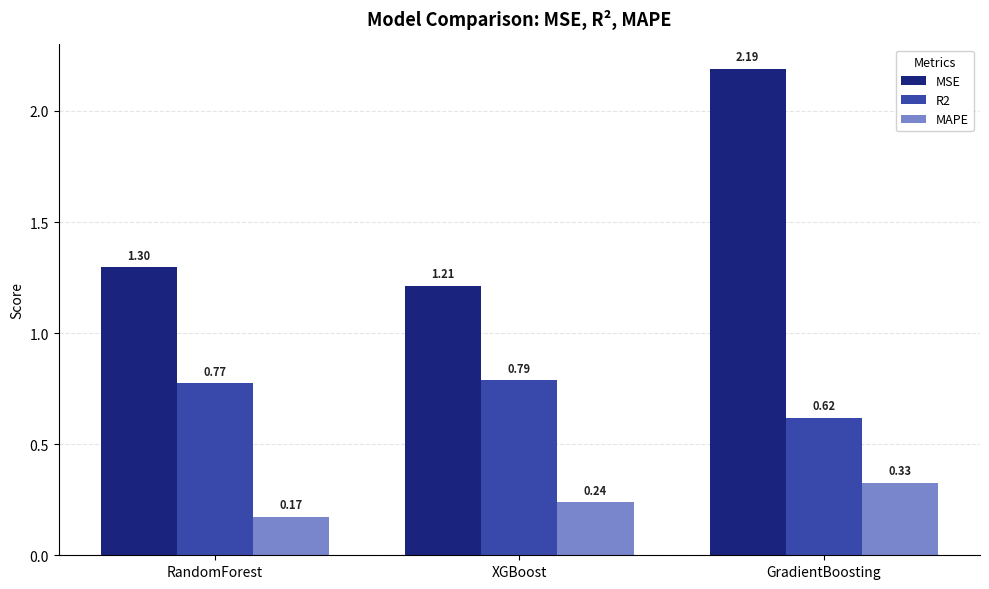

How many bars are there in total?

9